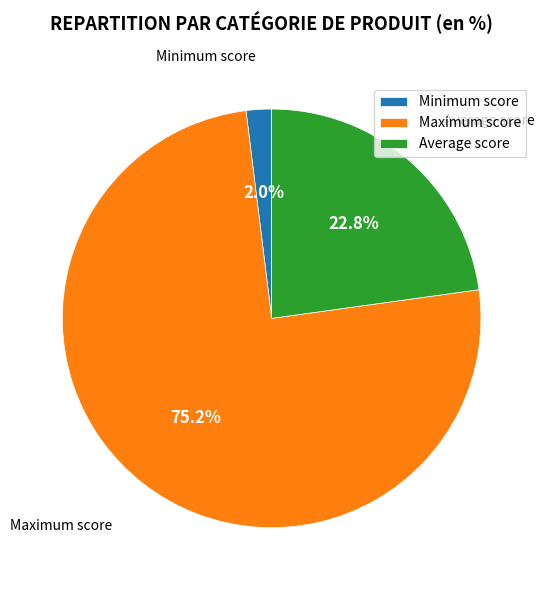

Which slice is the smallest?

Minimum score